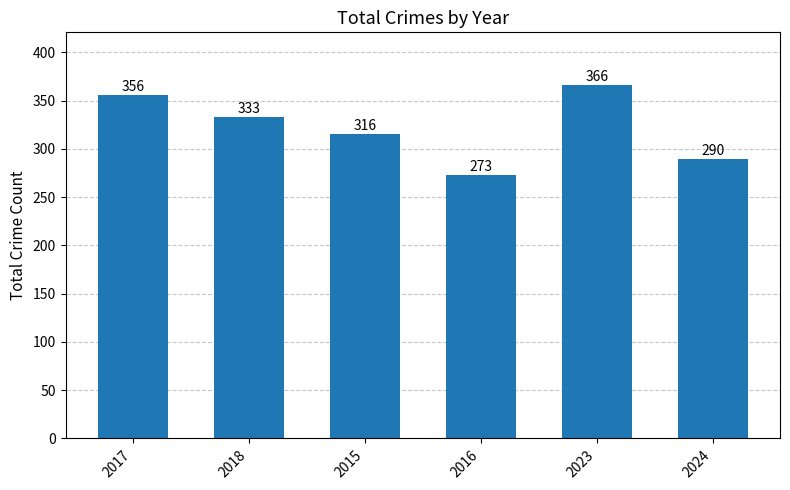

Where does the data first go above 333?

2017